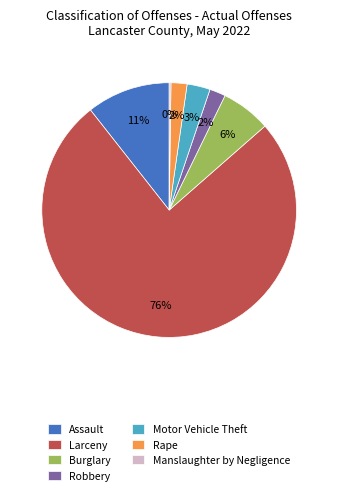

To the nearest percent, what is the combined percentage of Motor Vehicle Theft and Robbery?

5%